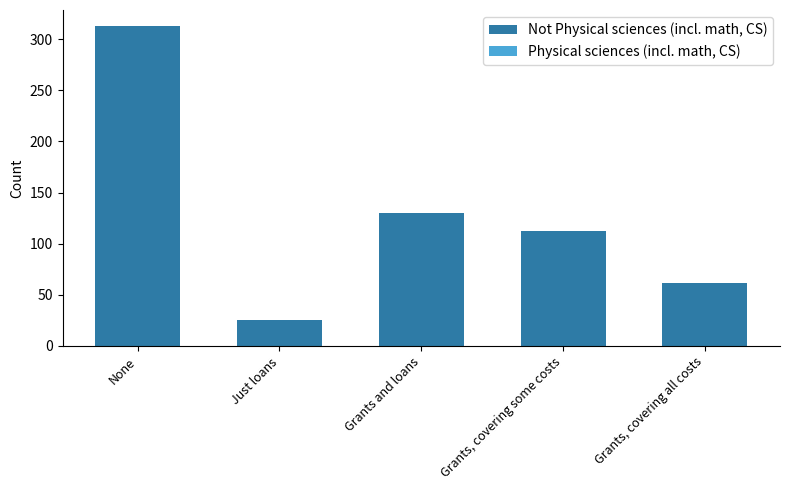

What is the label of the 5th bar from the left?

Grants, covering all costs